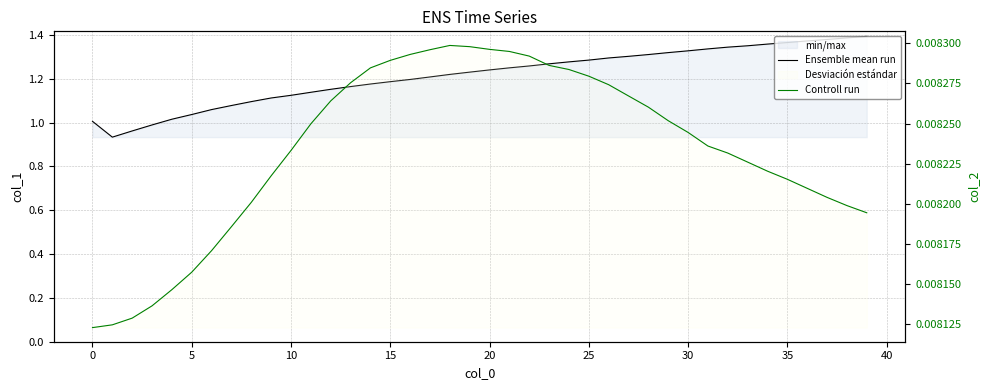

What is the sum of all Ensemble mean run values?

48.5